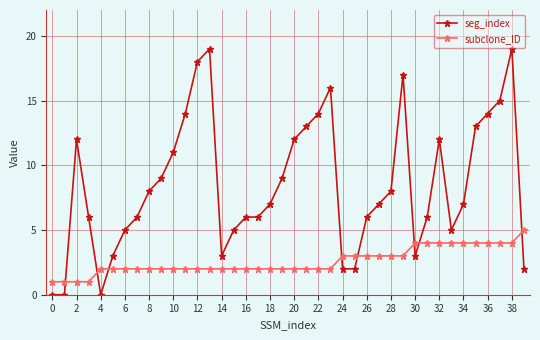

Which series has the largest range (max minus min)?

seg_index